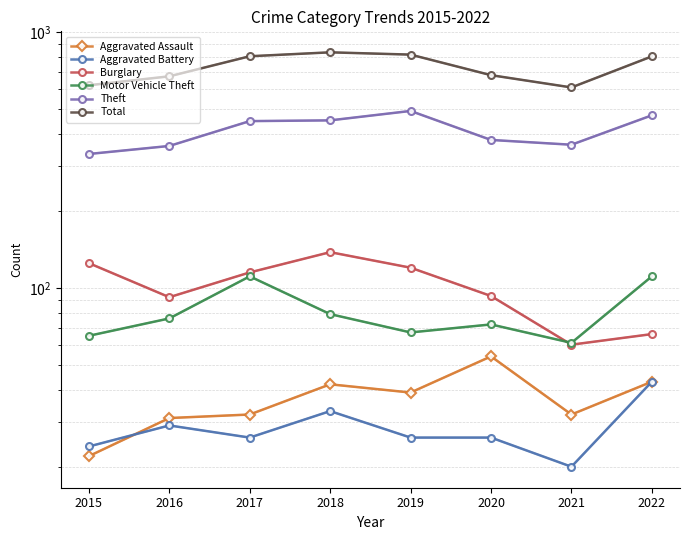

How many lines are shown in the chart?

6